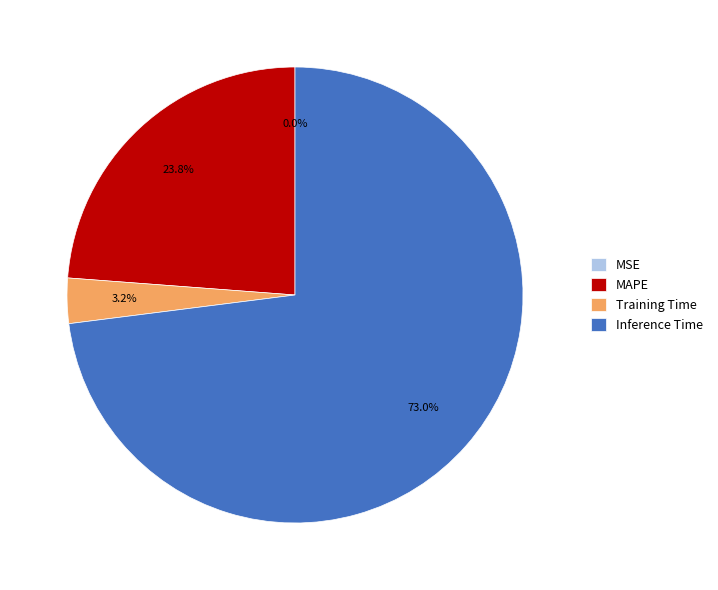

Is it true that MAPE is 33% of the pie?

False